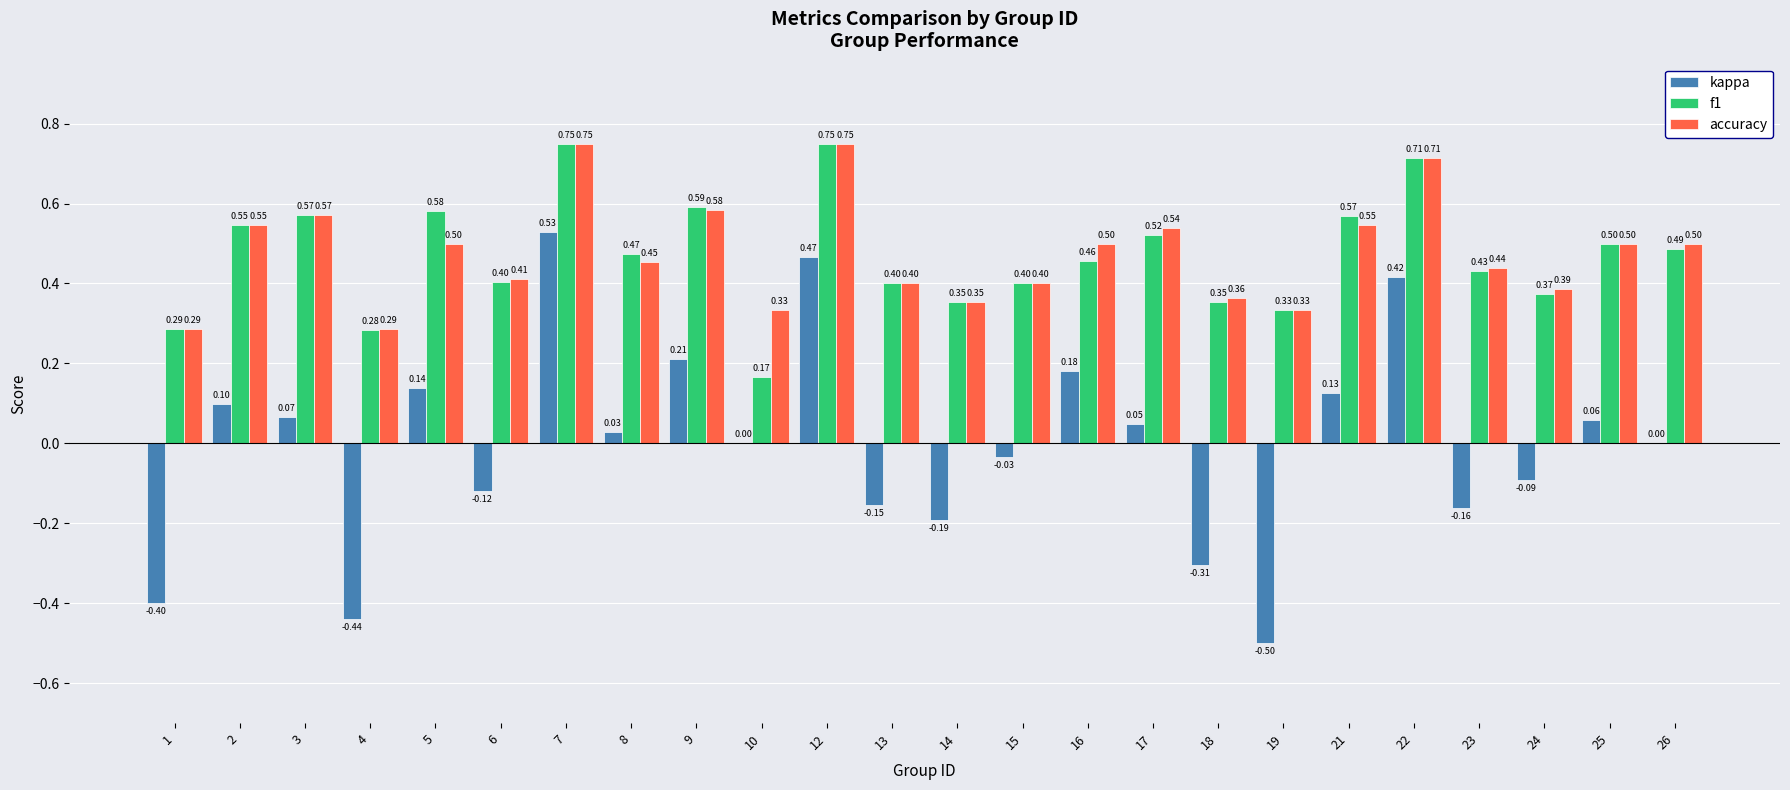

At which category is the sum across all series the highest?

7